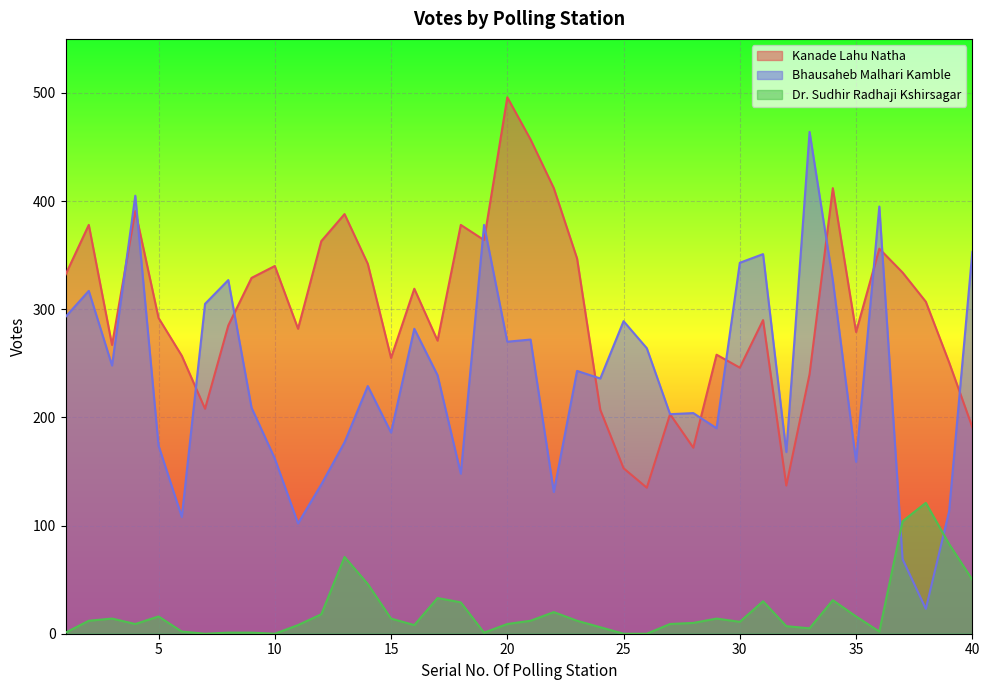

At which label does Bhausaheb Malhari Kamble reach its peak?

33